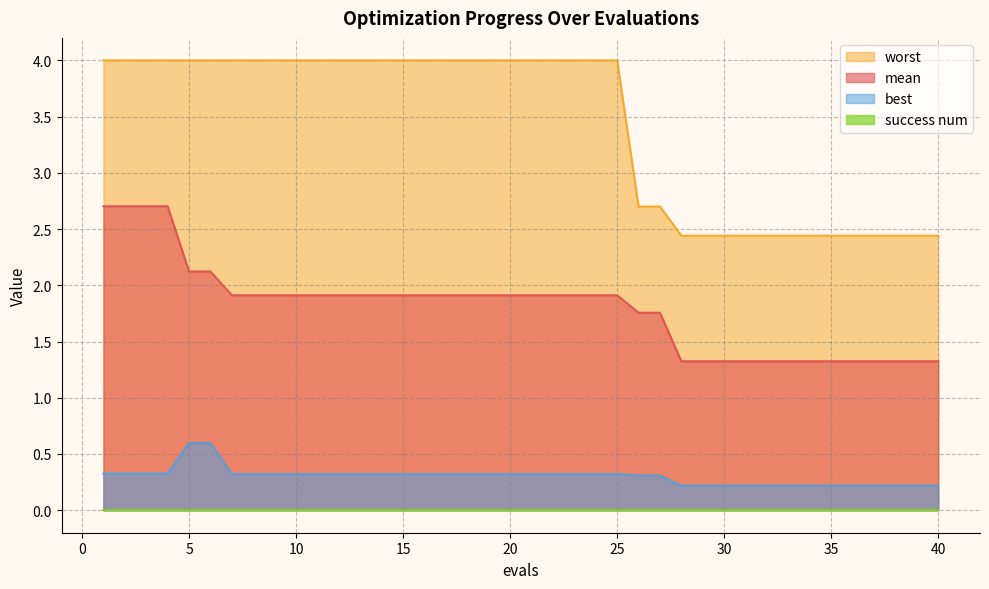

Is it true that worst equals 6.9 at 15?

False